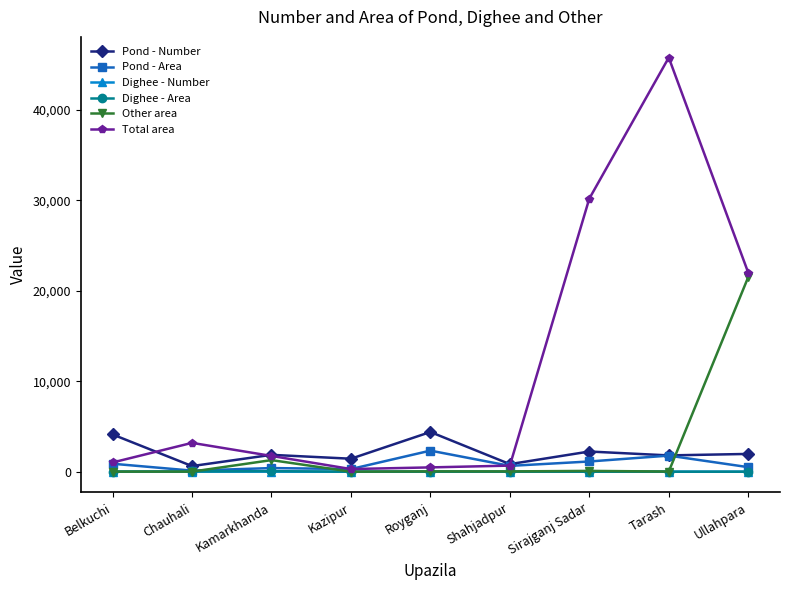

True or false: Pond - Number has a value of 1964 at Ullahpara.

True